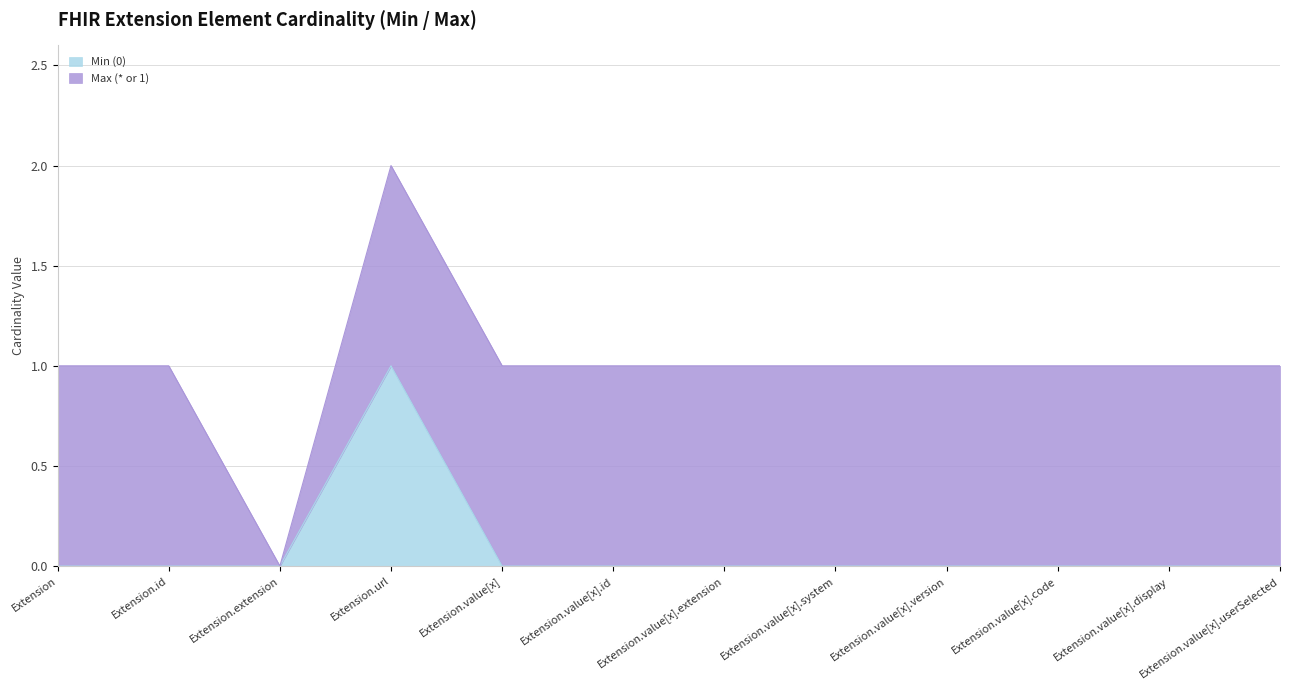

Which category has the lowest value across all series?

Extension